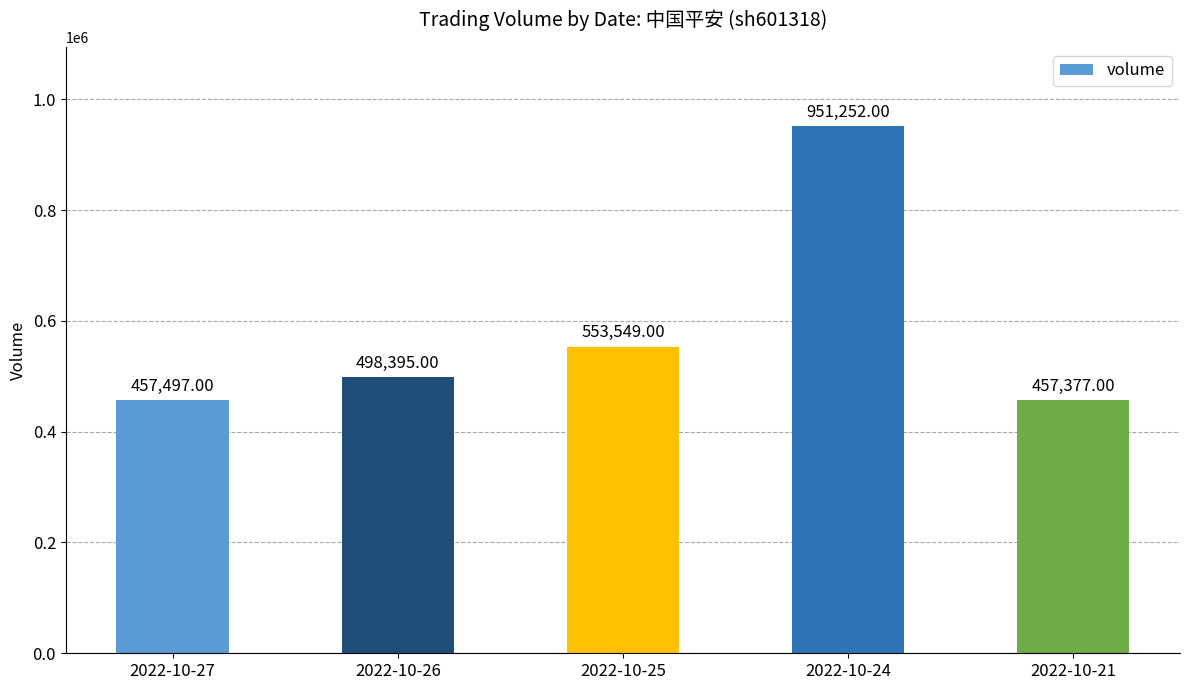

What is the average value?

583614